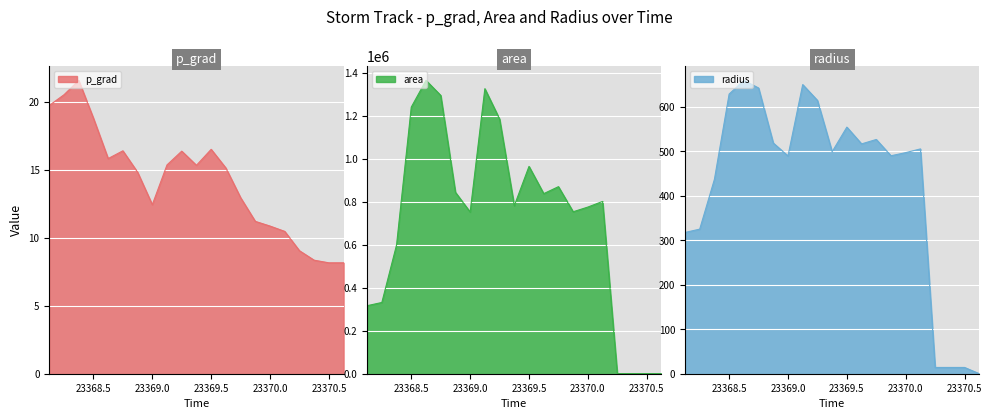

Where is area nearest to the value 683125?

23369.0